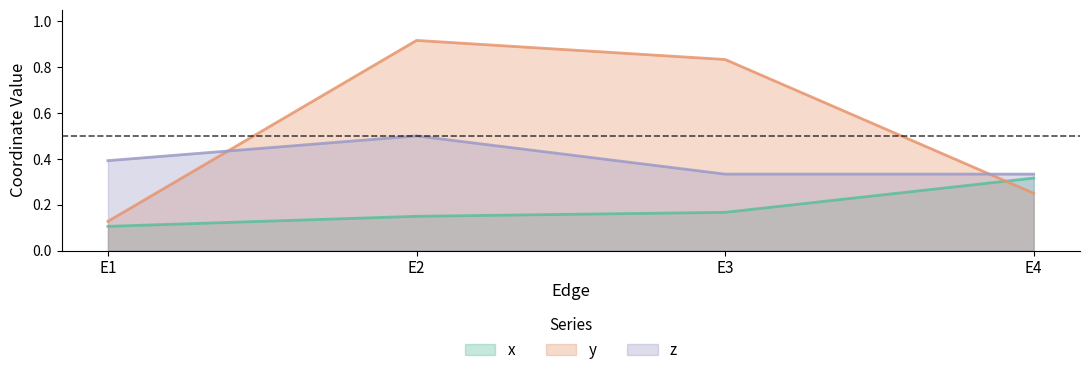

Which series has the largest range (max minus min)?

y